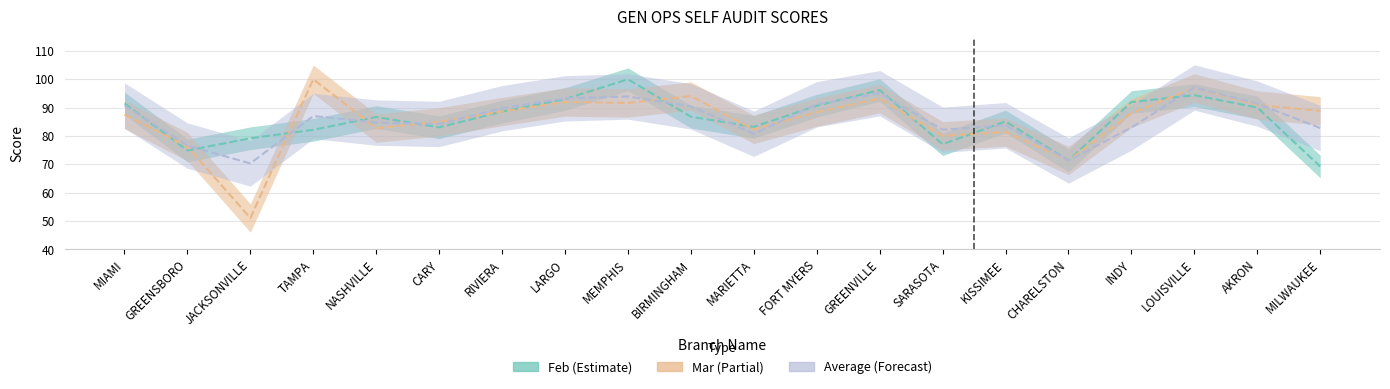

Does the chart display data point markers on the line(s)?

No